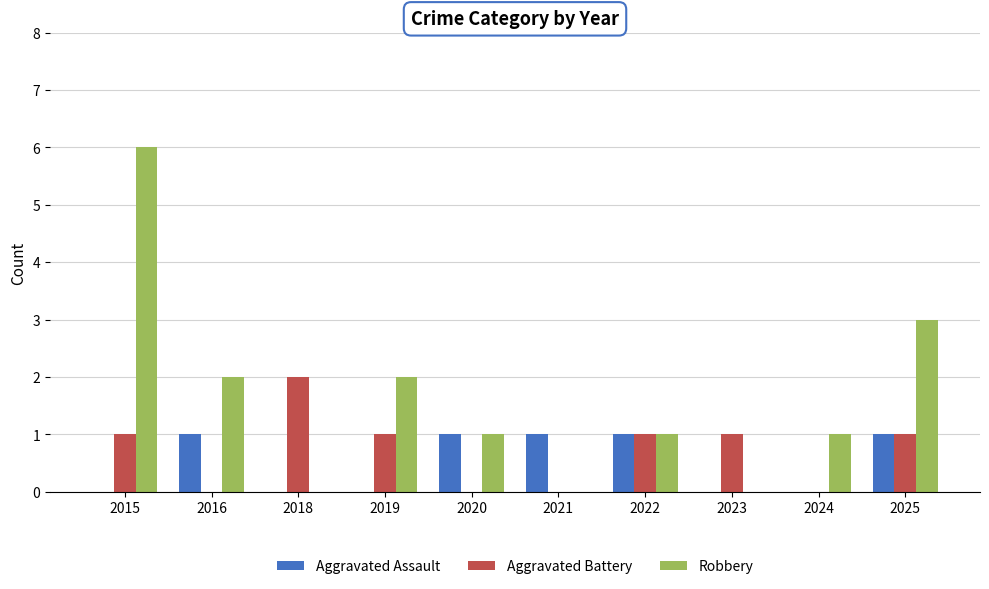

How many Aggravated Battery values are between 0 and 1?

9